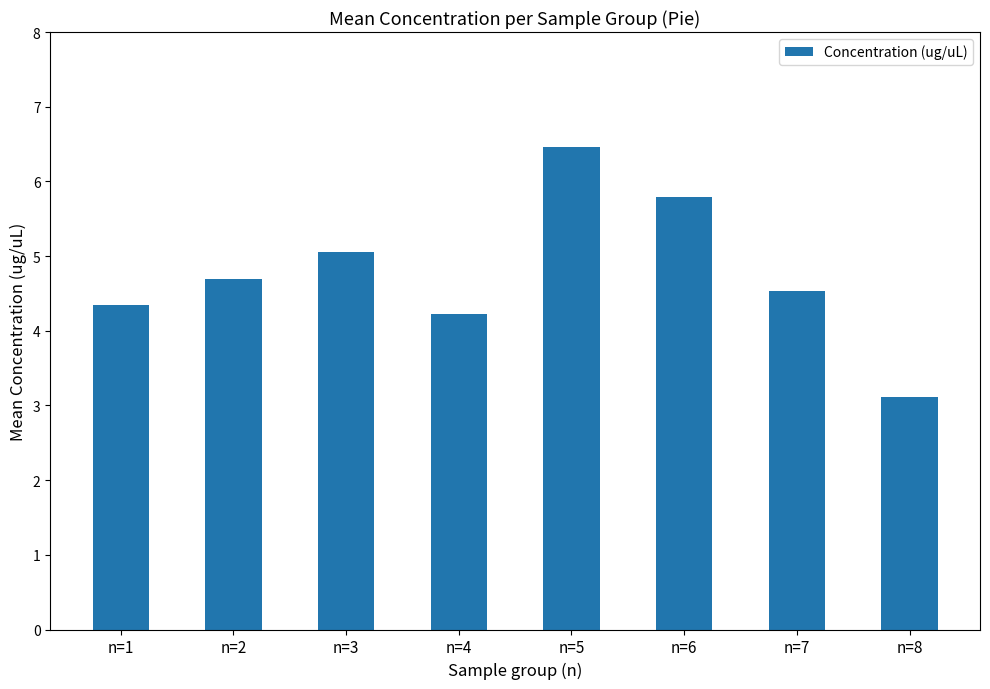

What value does the data have at n=1?

4.3